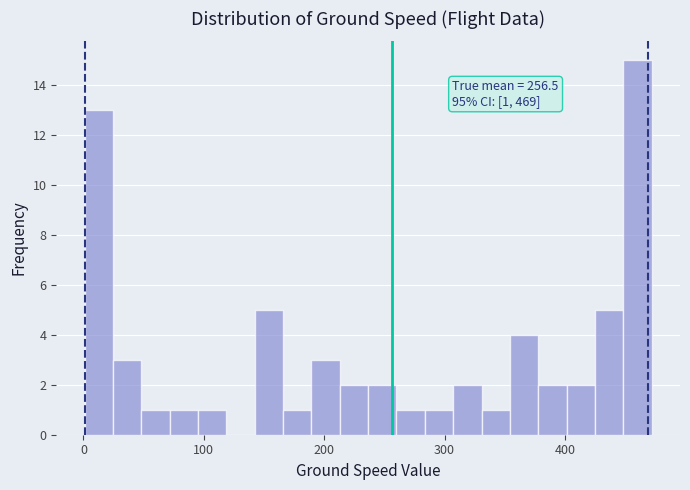

Around what value on the x-axis is the tallest bar? Give the approximate position of its centre, as read against the axis.

460